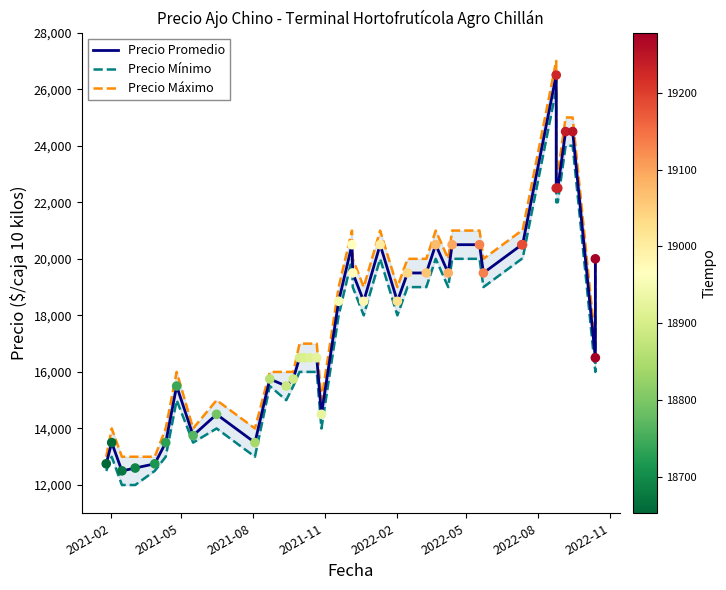

Is the value of Precio Mínimo at 31 greater than the value of Precio Promedio at 2021-11?

Yes